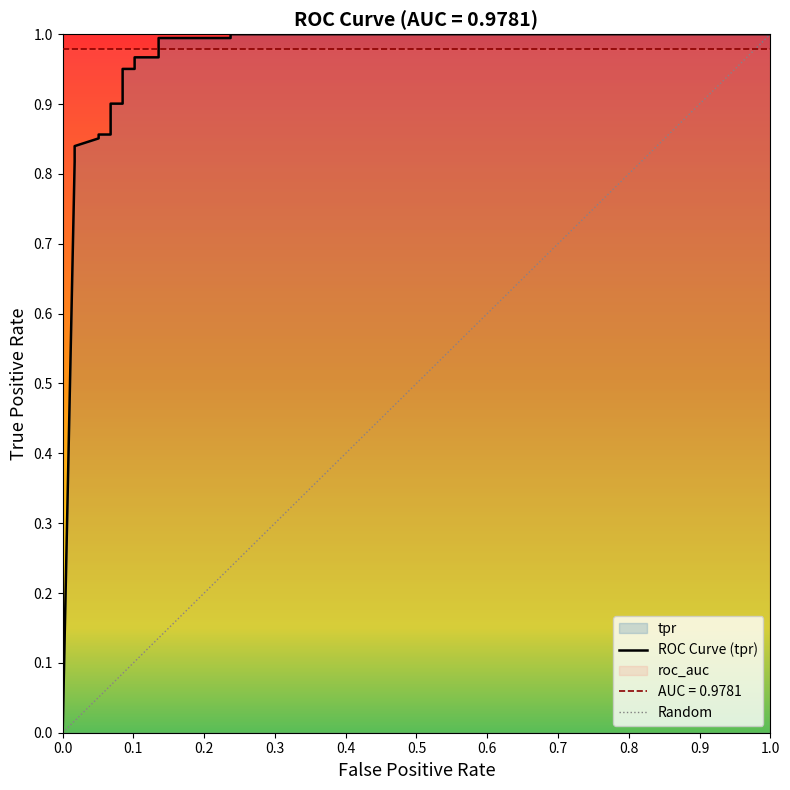

How many values are above zero?

17